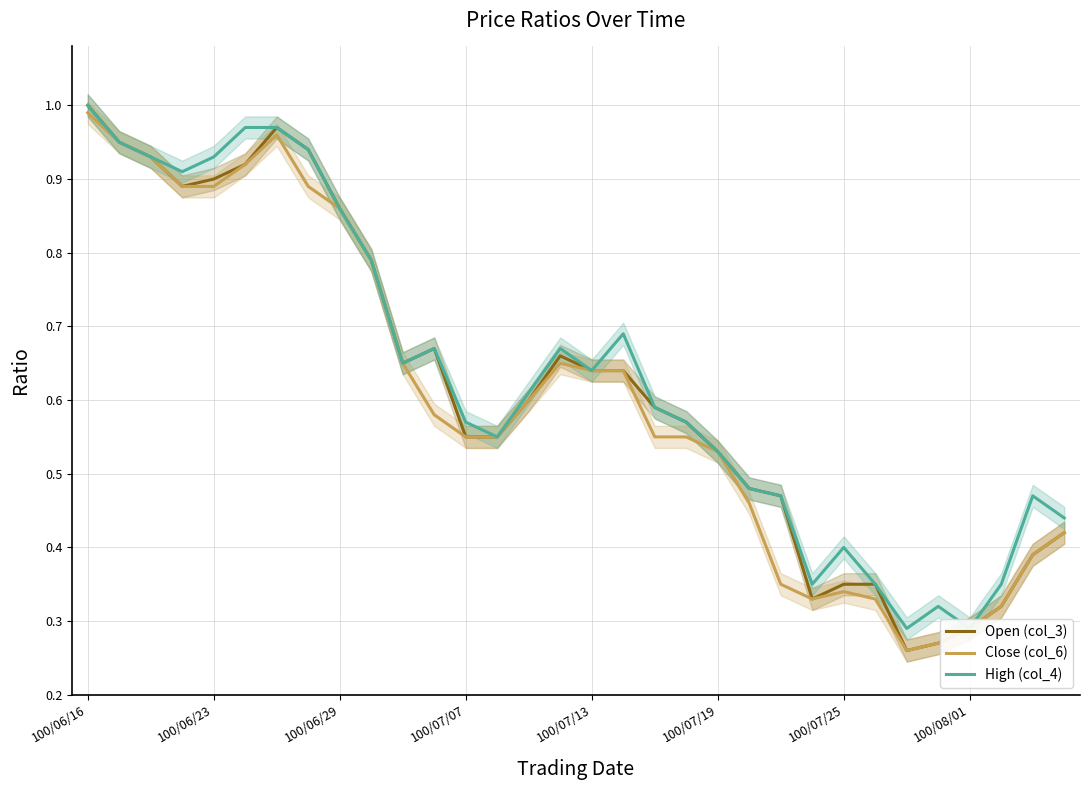

What is the minimum value shown in the chart?

0.3